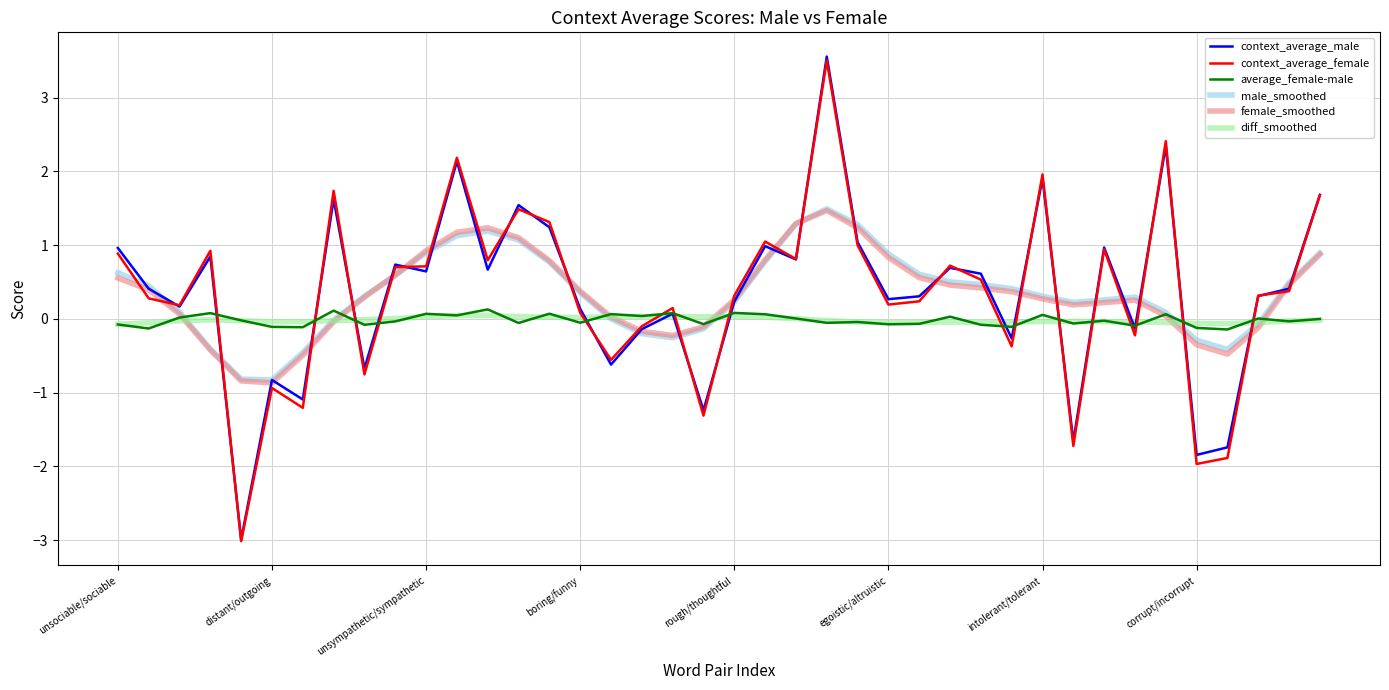

What is the lowest value of the context_average_female series?

-3.0